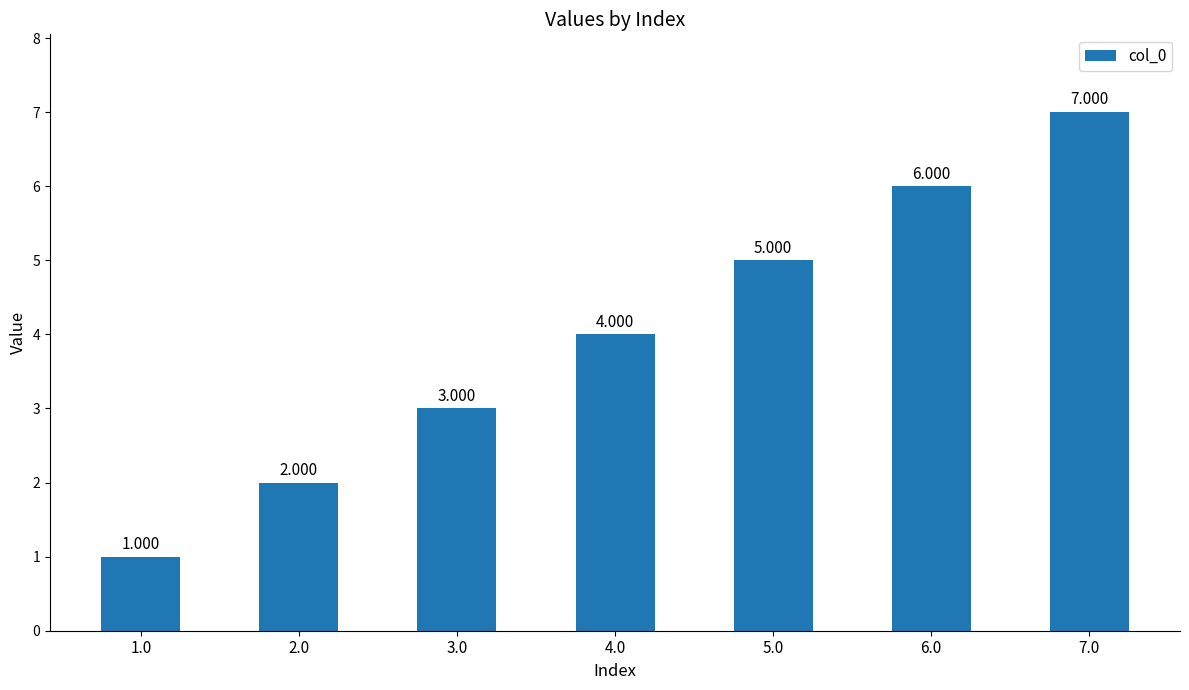

Reading right to left, list all the values displayed in this chart.

7.0=7	6.0=6	5.0=5	4.0=4	3.0=3	2.0=2	1.0=1